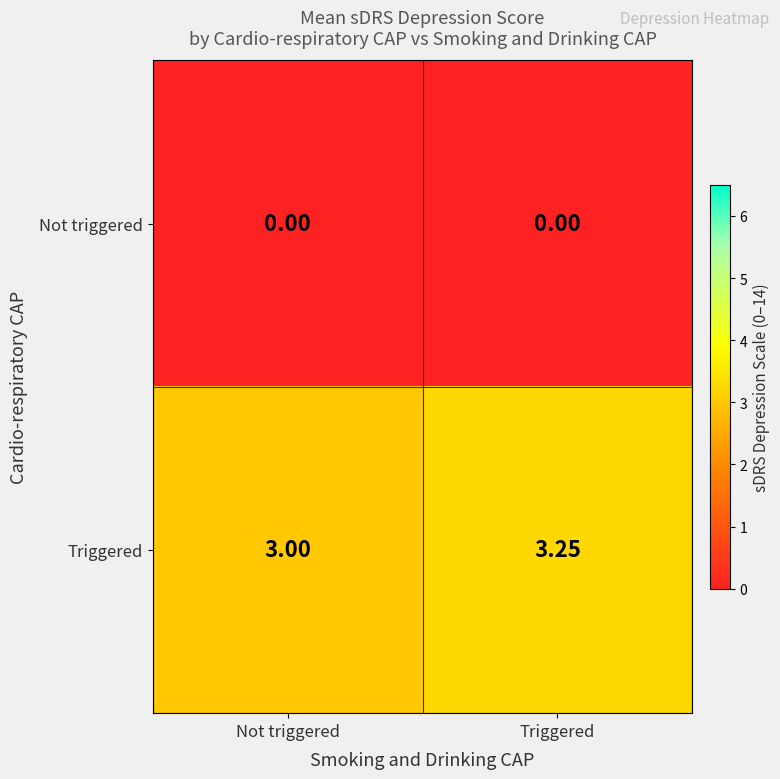

At how many categories does at least one series exceed 2?

2